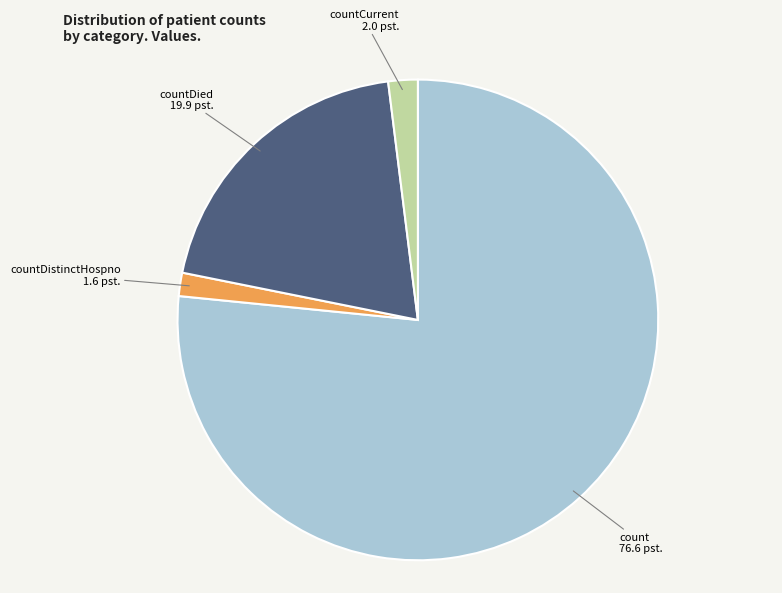

How many slices are in this pie chart?

4